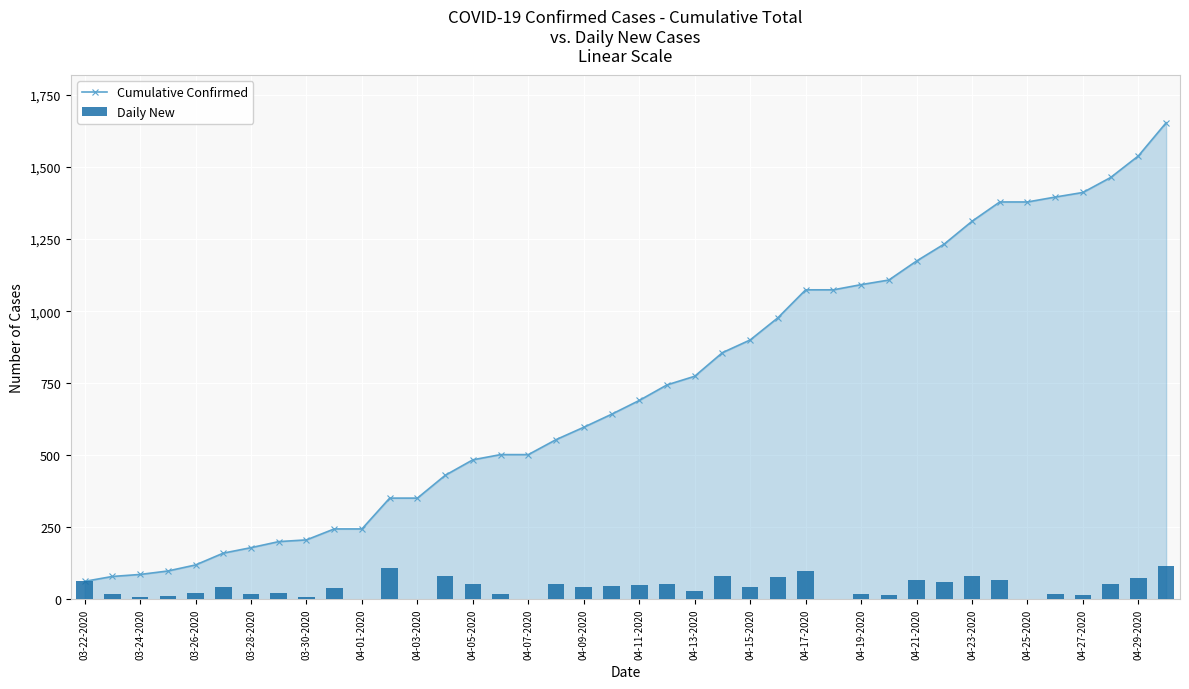

What is the value of the Daily New bar at the 29th from the left?

18